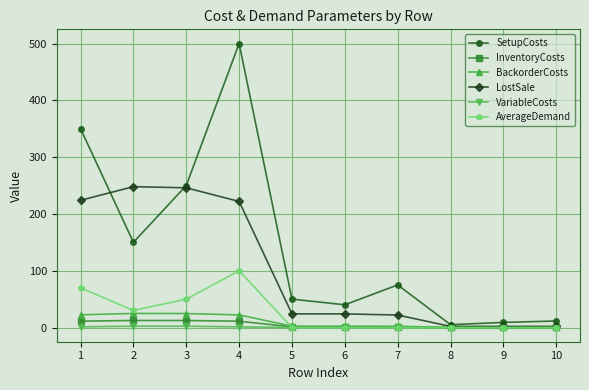

The value of SetupCosts at 2 is 150.0. True or false?

True